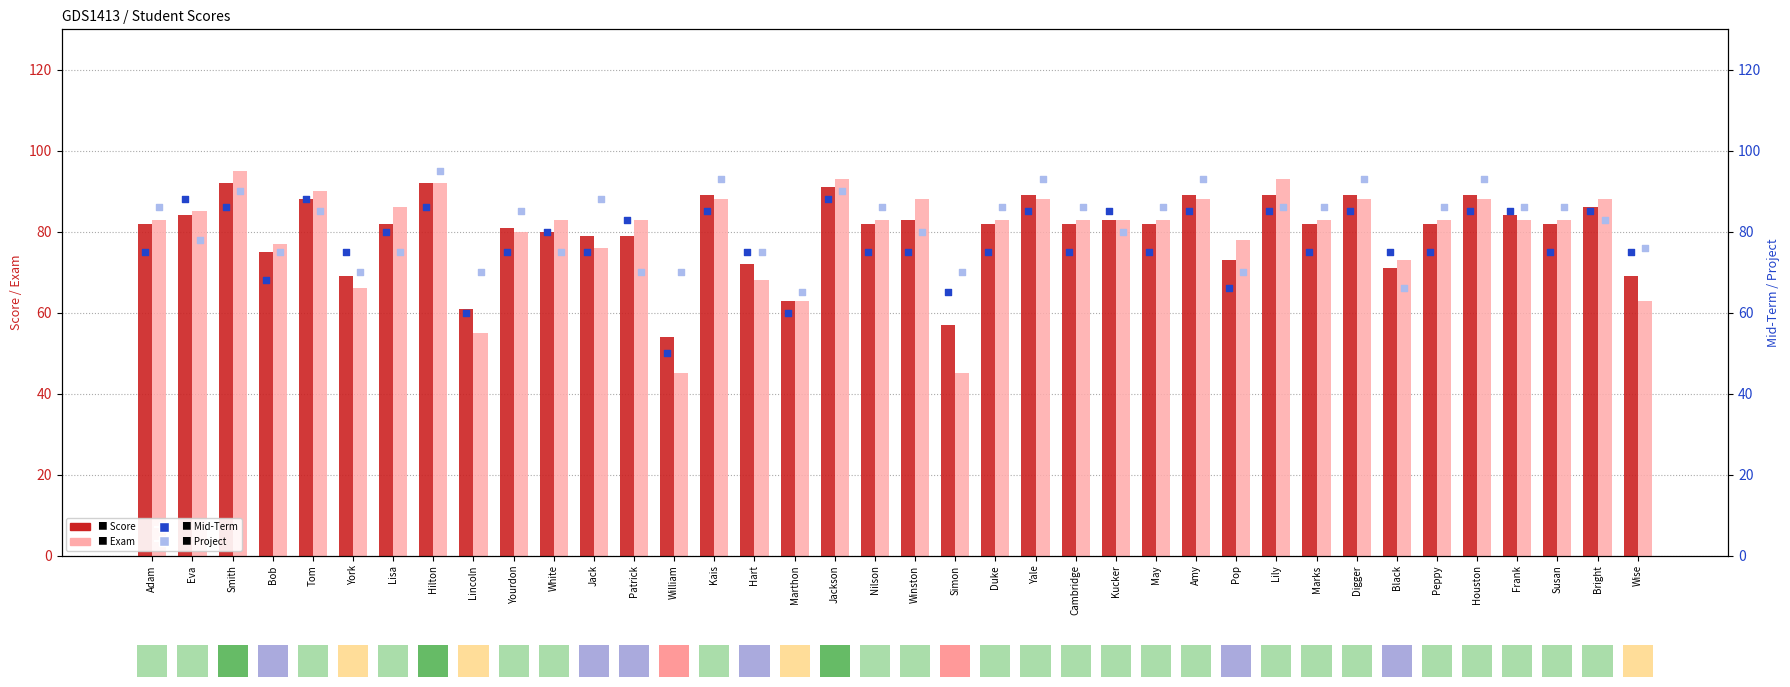

Which series contains the lowest Y value?

Exam